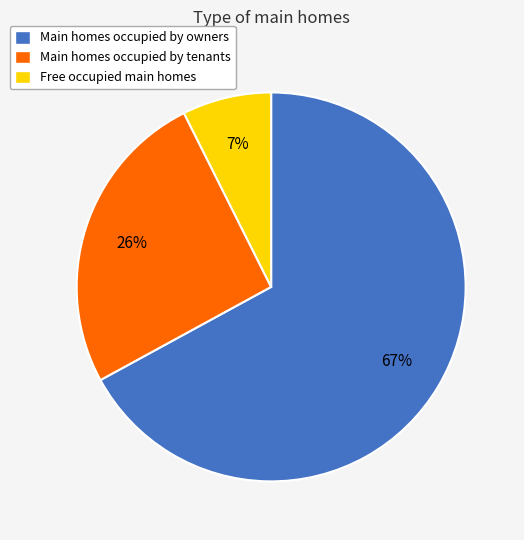

To the nearest percent, what is the average slice percentage?

33%